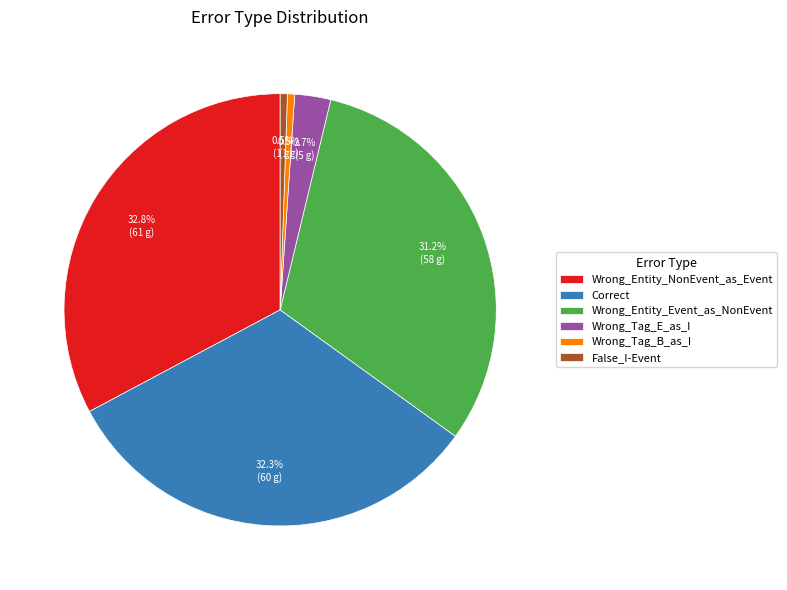

Is there a majority slice in this chart?

No